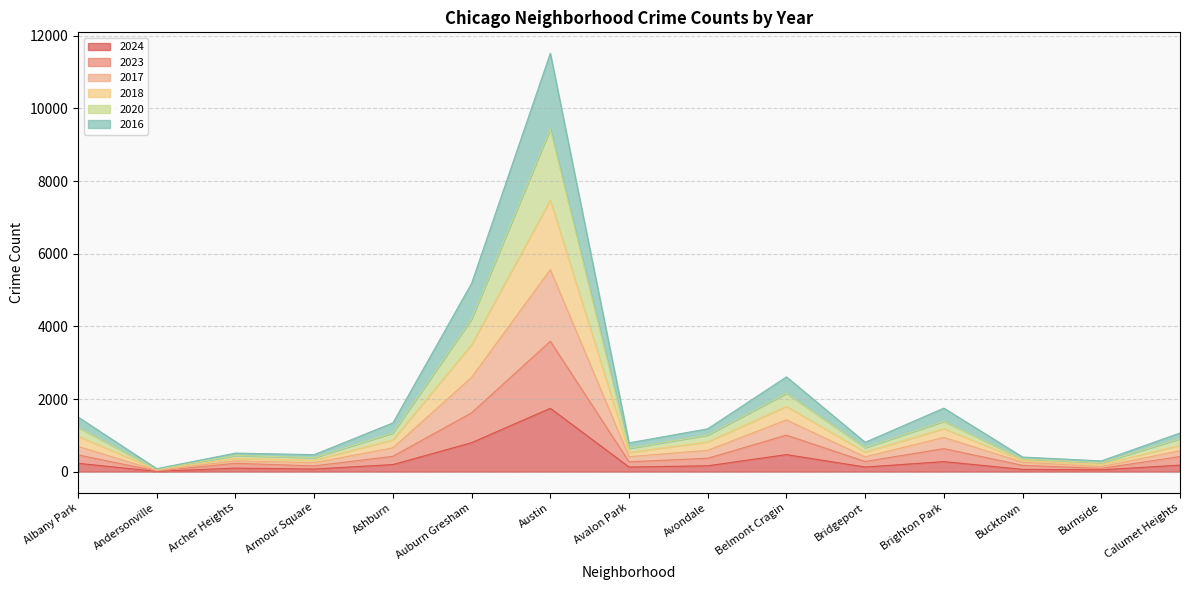

What is the lowest value of the 2020 series?

62